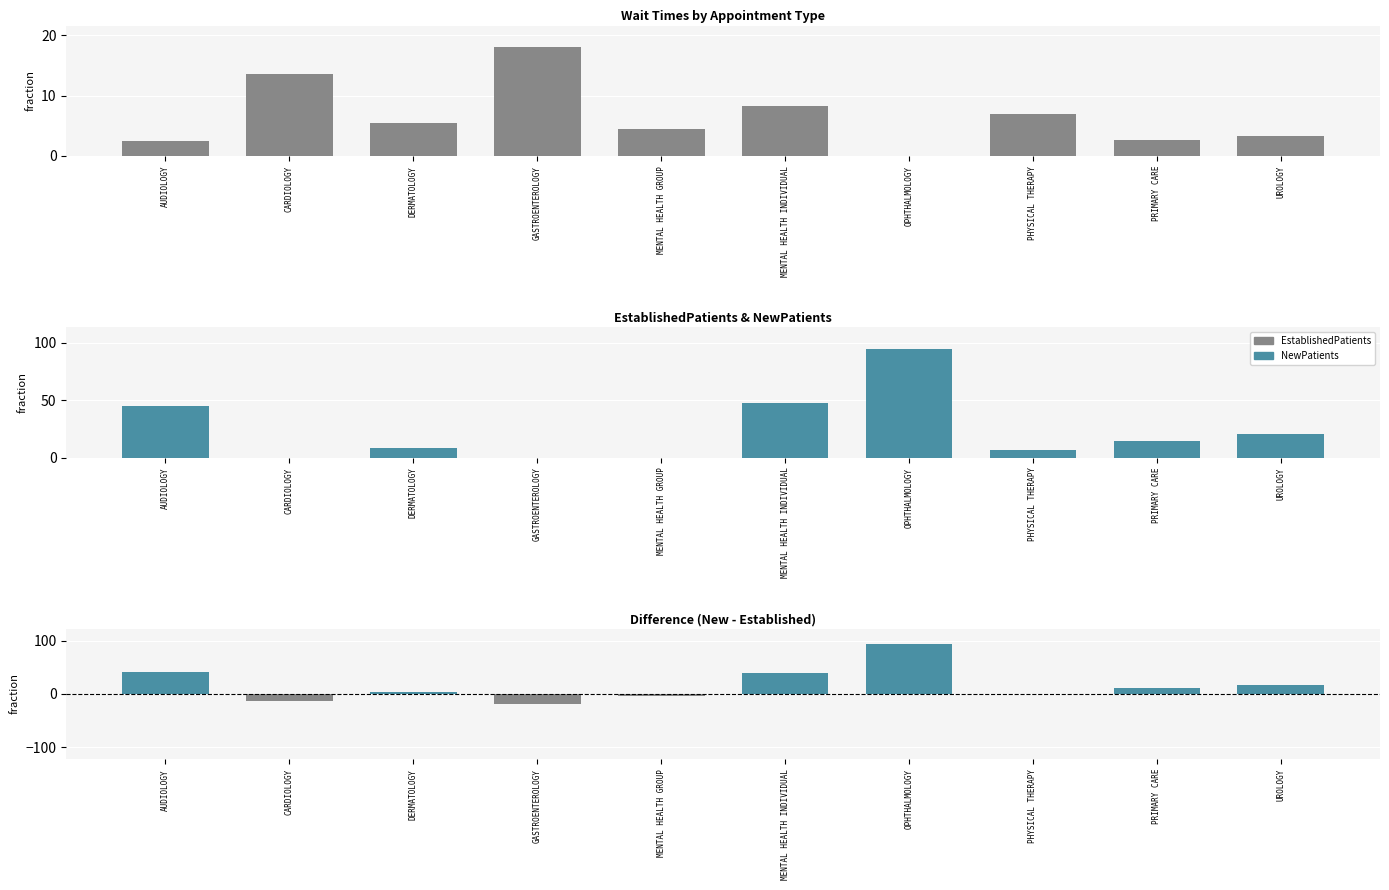

Does the chart contain stacked bars?

No